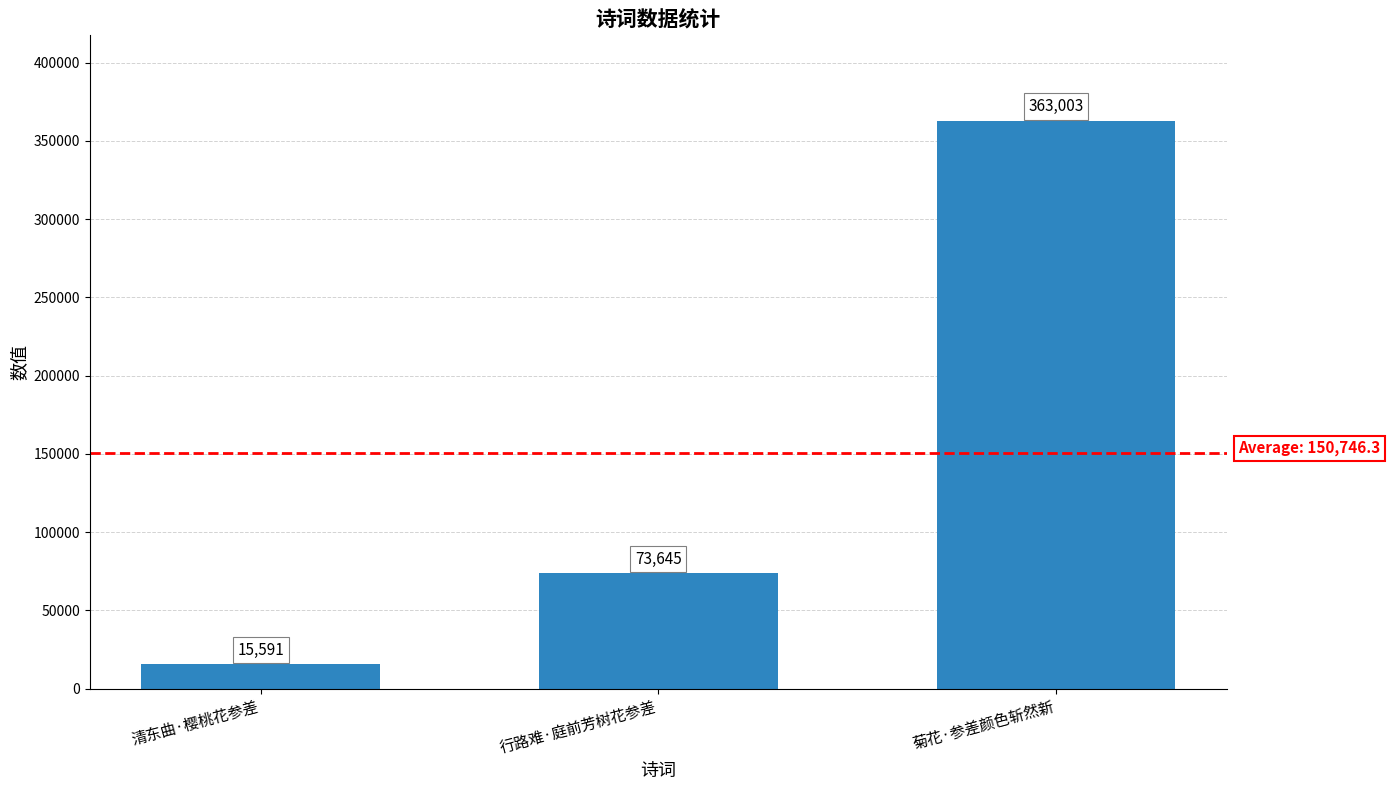

Between 行路难·庭前芳树花参差 and 清东曲·樱桃花参差, which is larger?

行路难·庭前芳树花参差